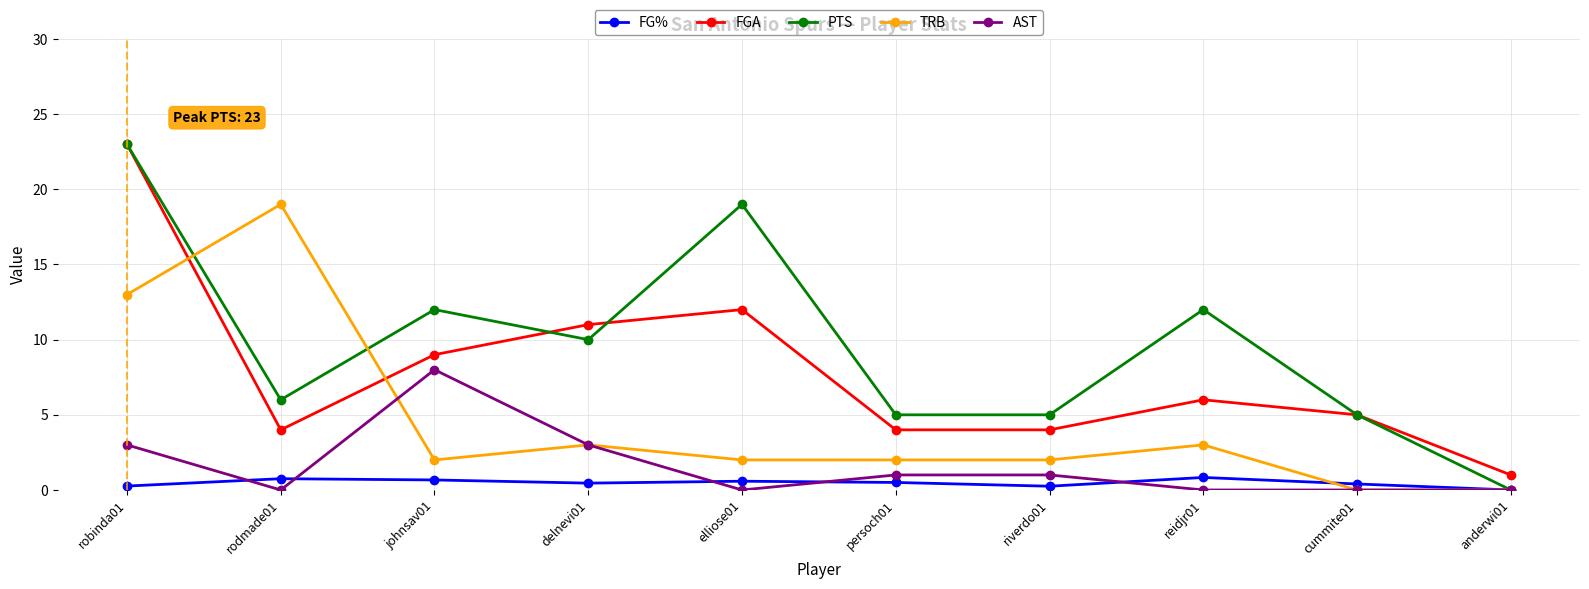

Count the number of categories in the chart.

10